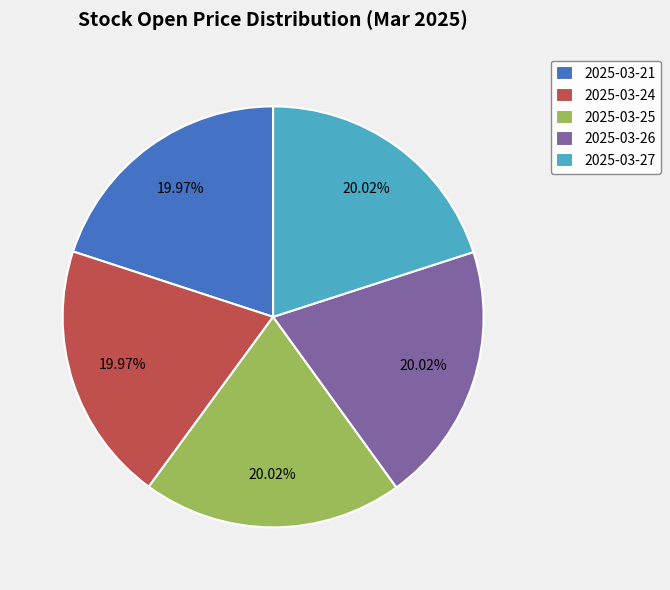

Is the sum of 2025-03-21 and 2025-03-27 greater than half?

No